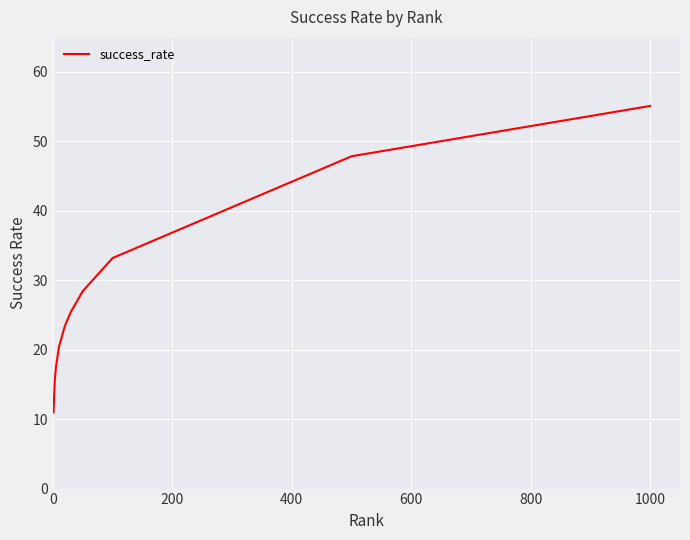

What is the greatest value displayed?

55.1